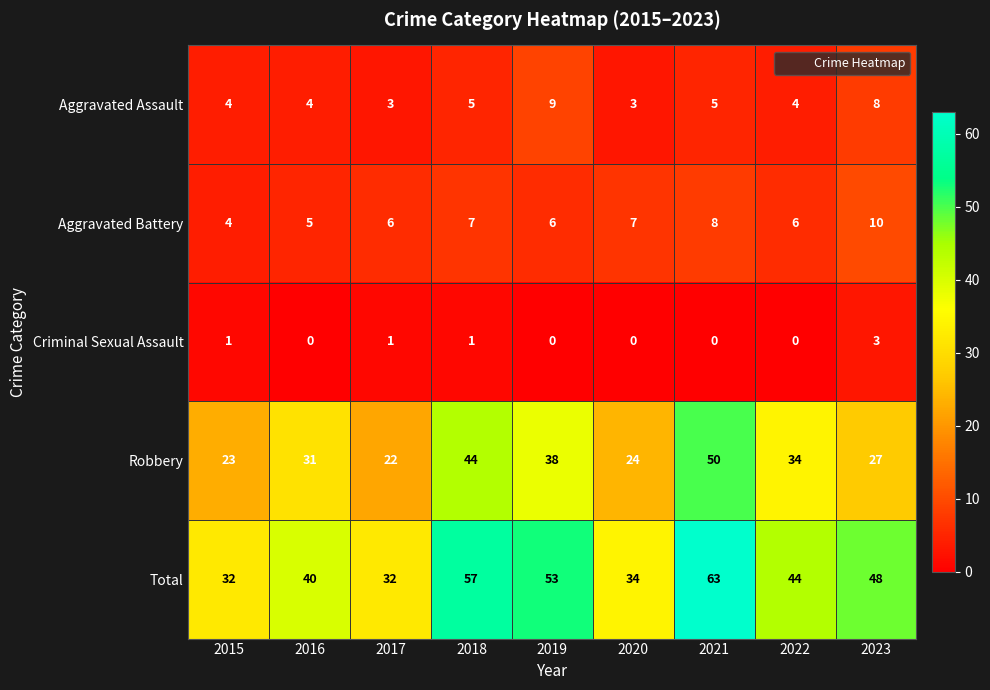

Is the value of Aggravated Battery at 2021 greater than the value of Robbery at 2018?

No